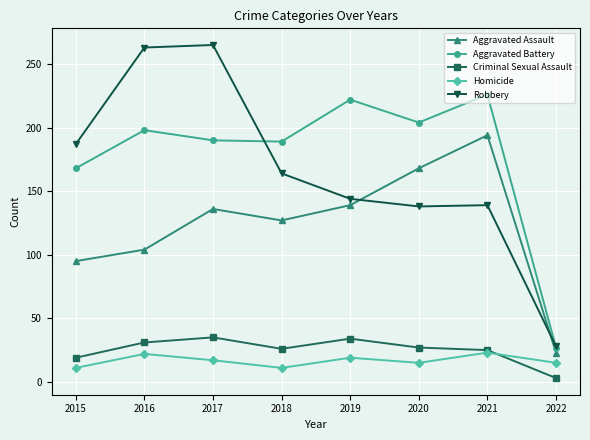

List the series in order of their peak value, lowest first.

Homicide, Criminal Sexual Assault, Aggravated Assault, Aggravated Battery, Robbery